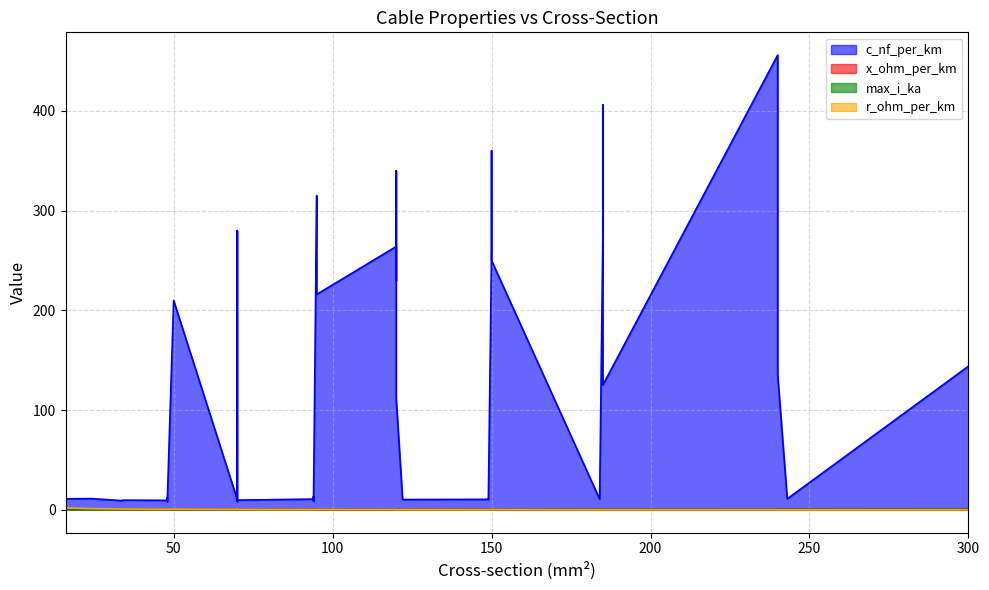

At which label does max_i_ka reach its minimum?

19